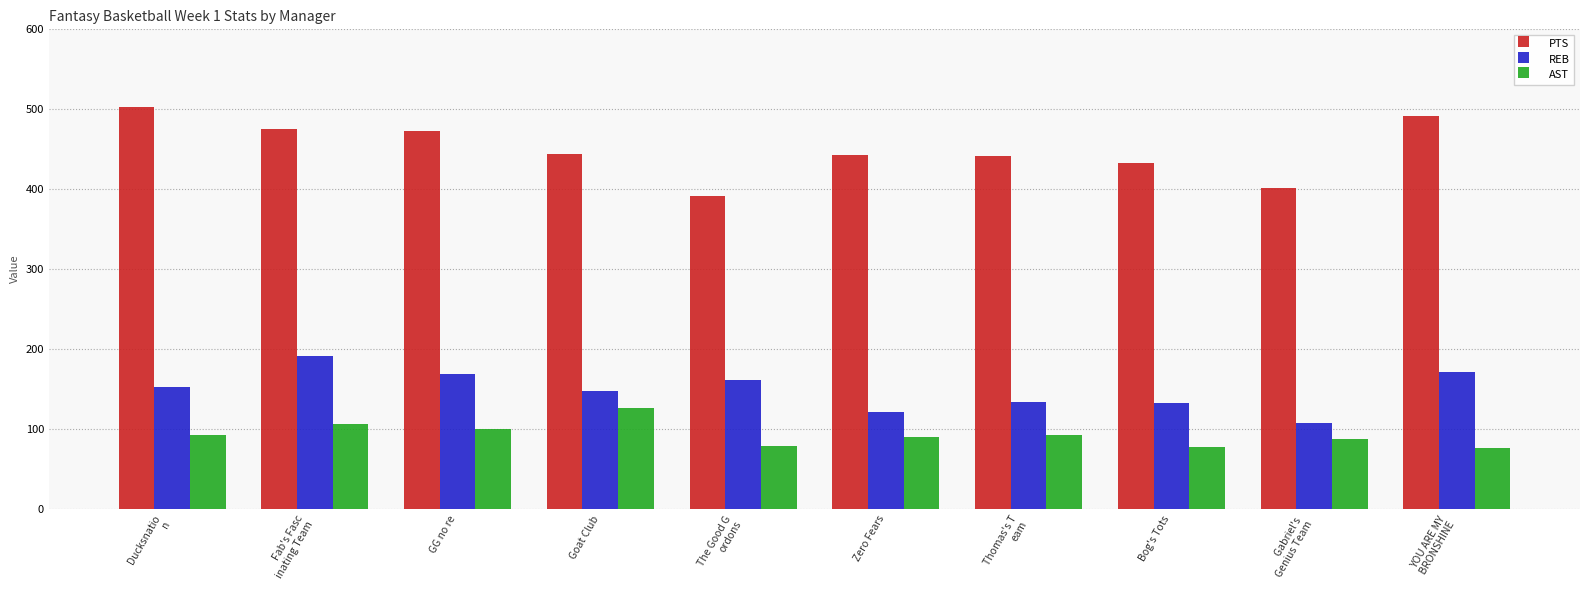

True or false: PTS has a value of 401 at Gabriel's 
Genius Team.

True